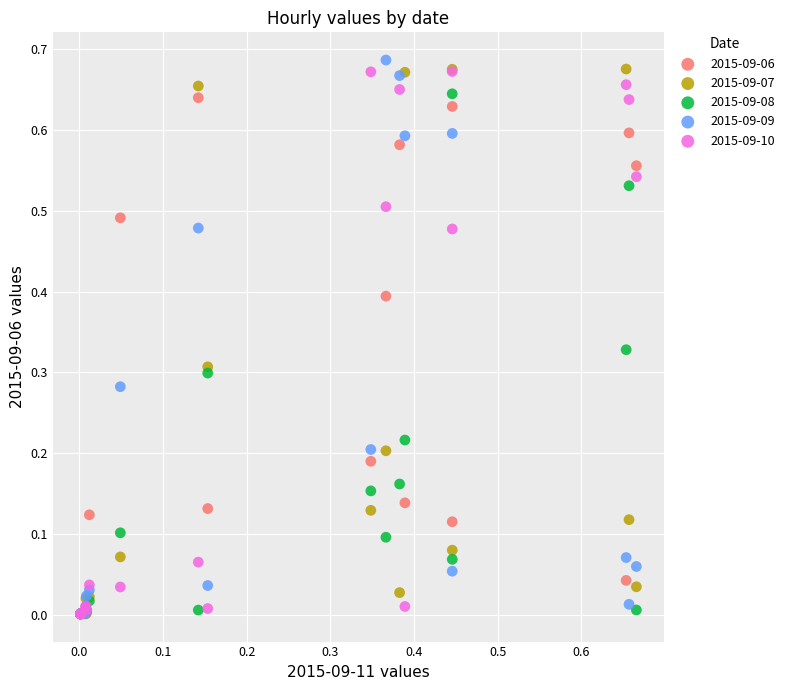

What are all the series names shown in the legend?

2015-09-06, 2015-09-07, 2015-09-08, 2015-09-09, 2015-09-10